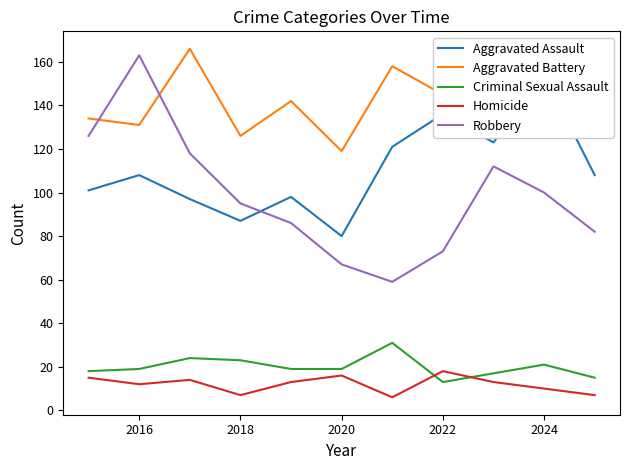

What is the average value of the Aggravated Battery series?

143